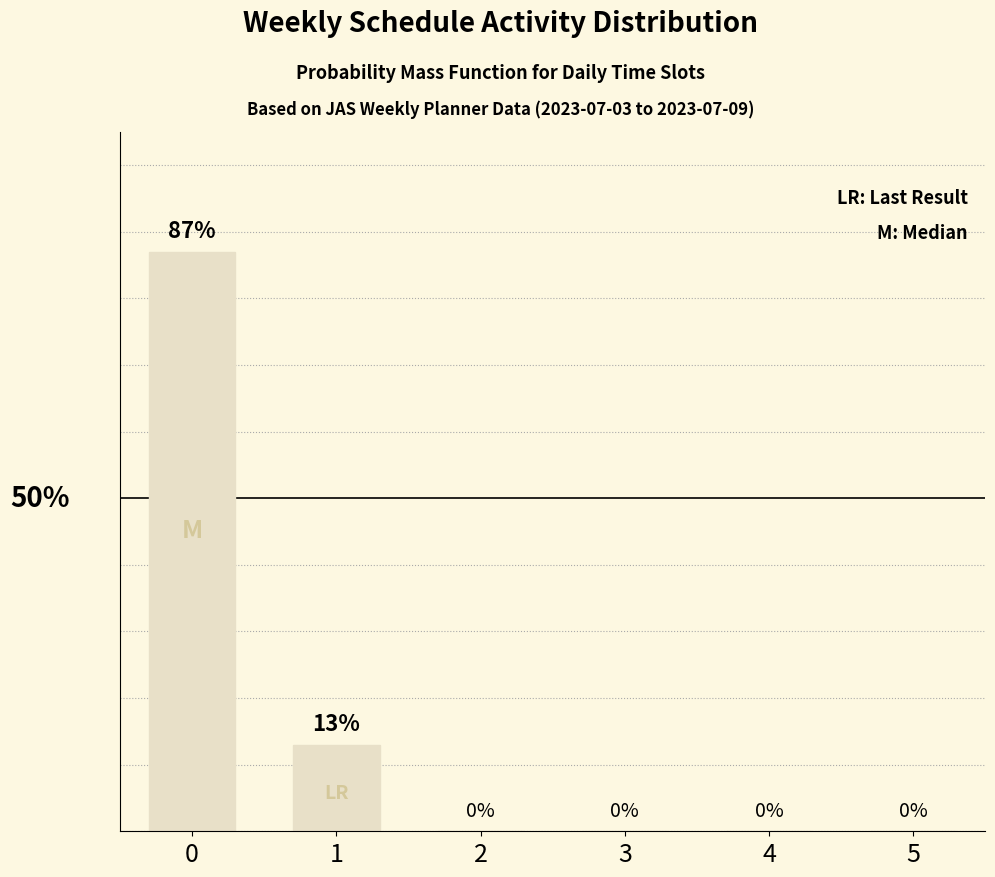

What is the difference between the maximum and minimum values?

87